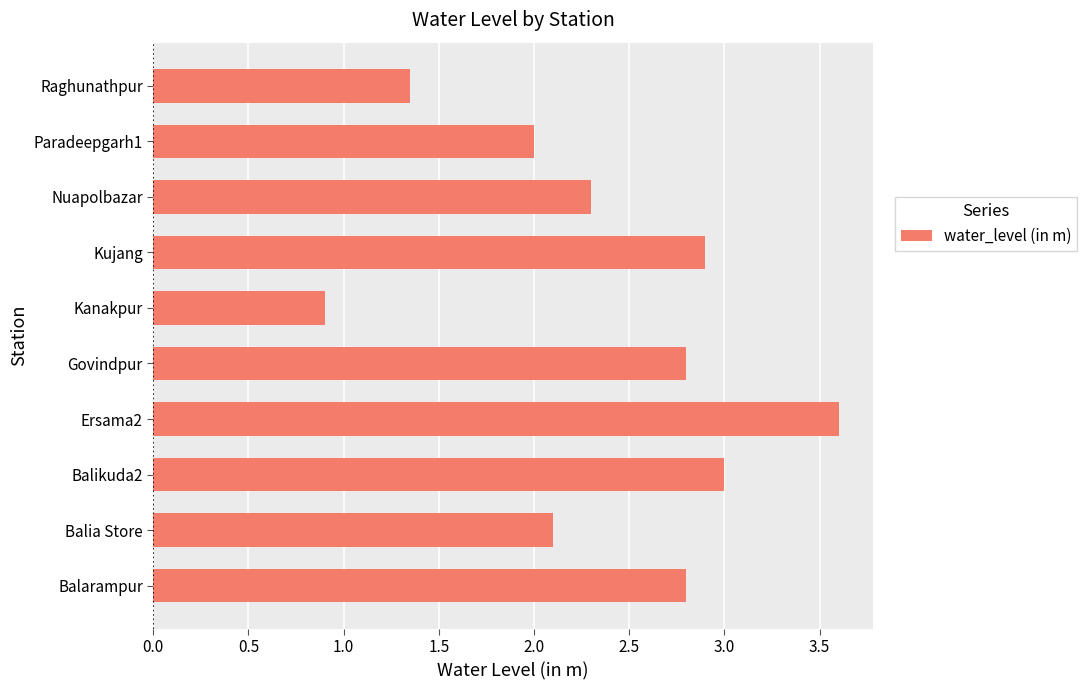

How many series are shown in this chart?

1